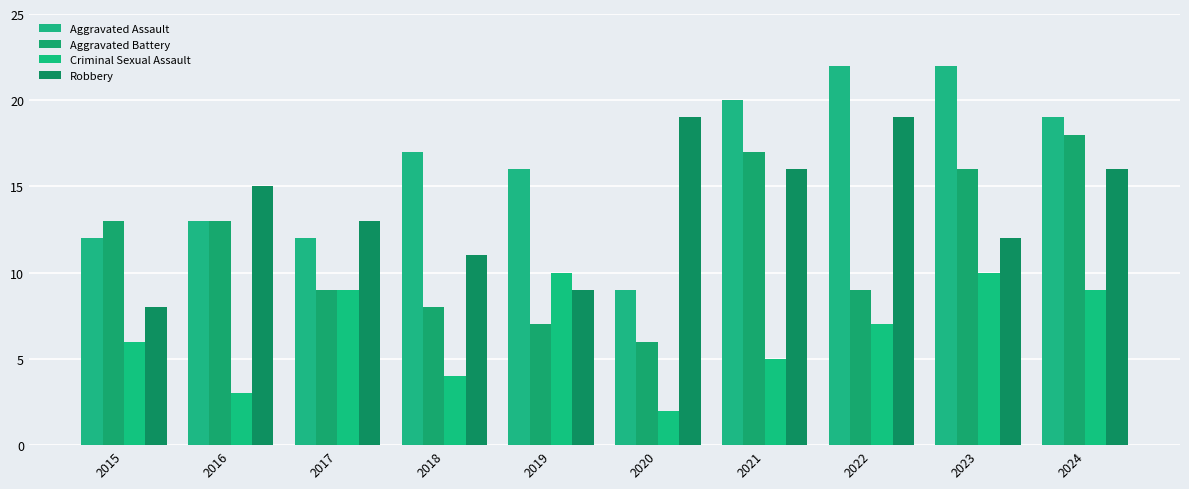

What is the difference between the Aggravated Assault values at 2023 and 2016?

9